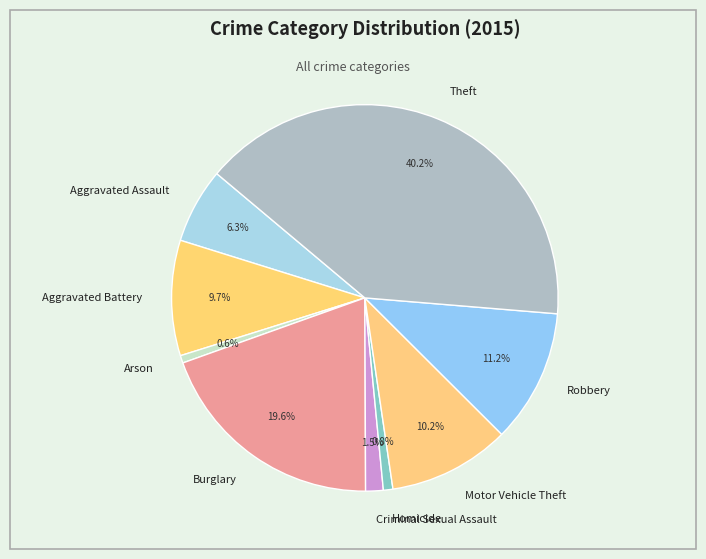

To the nearest percent, what is the combined percentage of Theft and Robbery?

51%